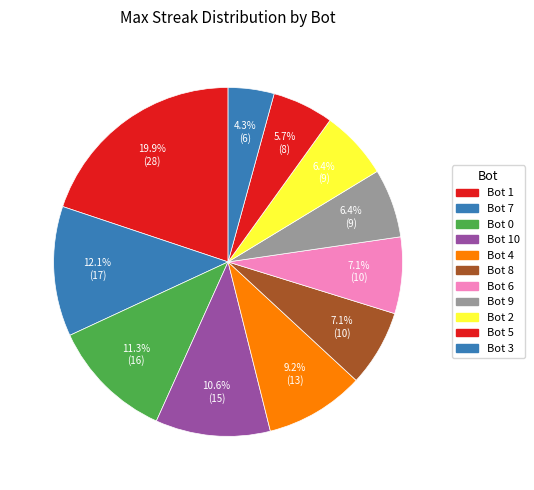

How many segments does this pie chart have?

11